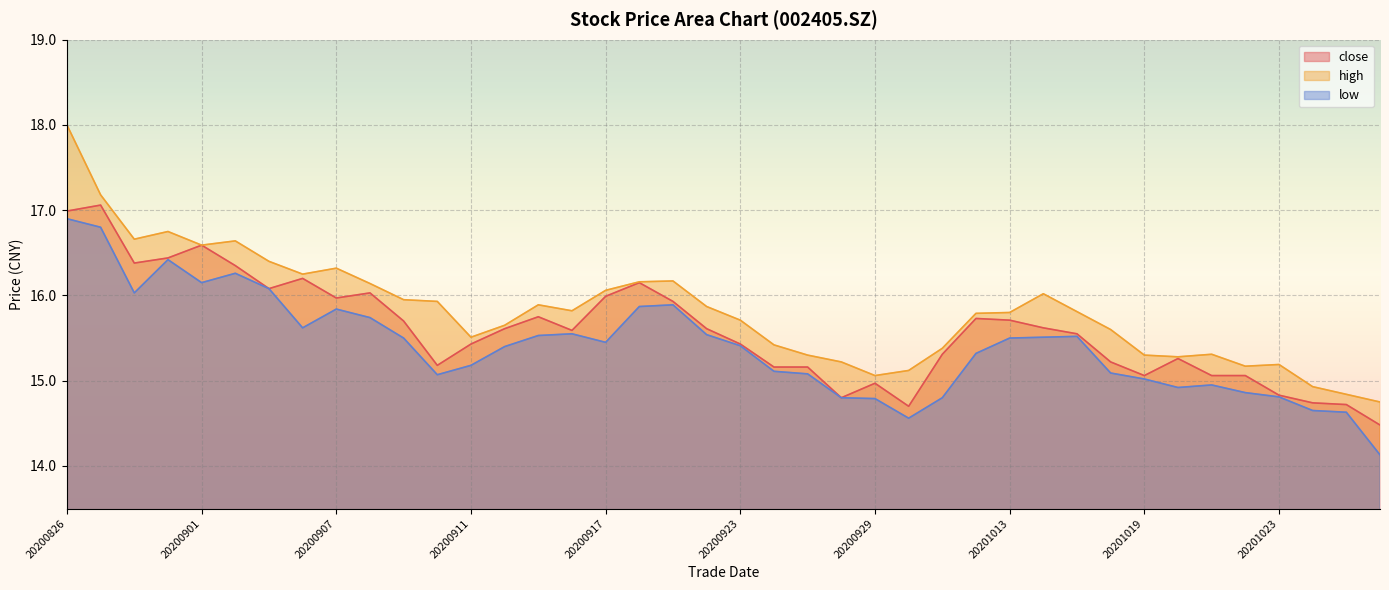

What is the difference between the maximum and minimum values in the high series?

3.2